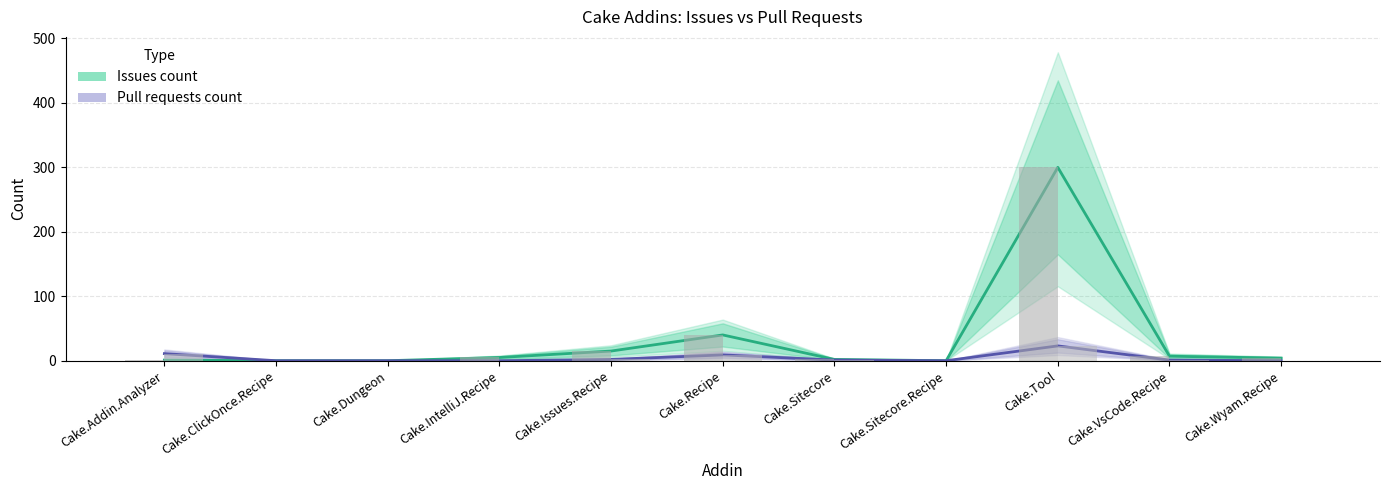

What is the average value of the Pull requests count series?

4